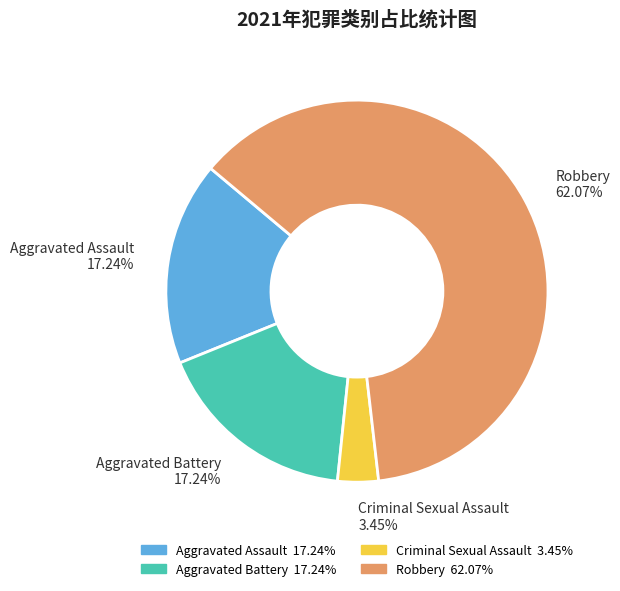

Count the number of slices in the pie.

4